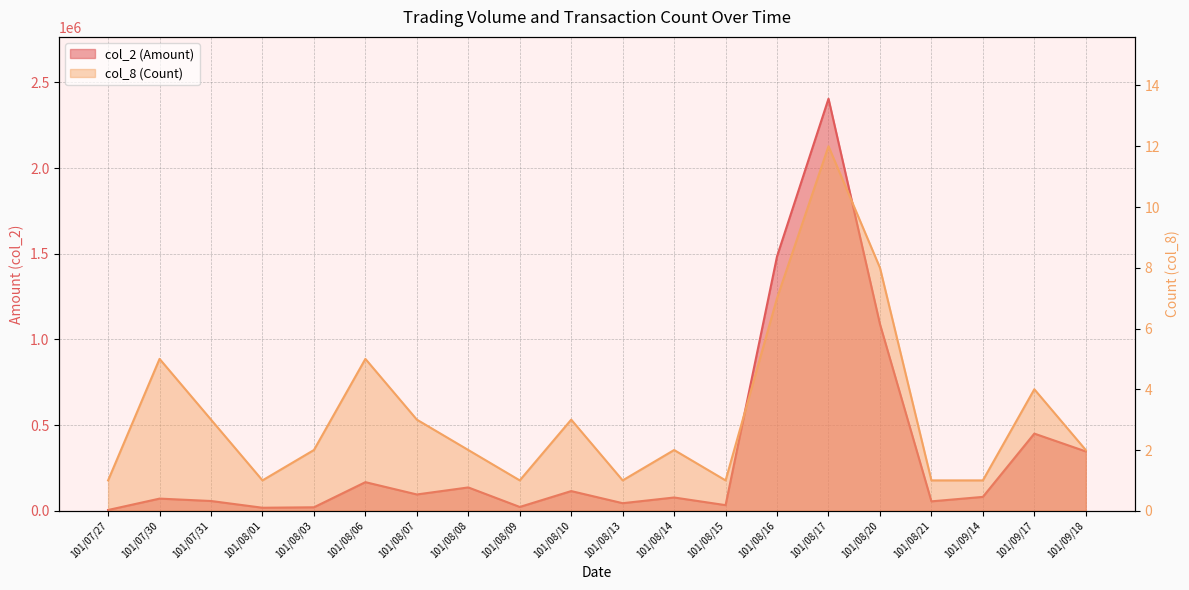

How many lines are shown in the chart?

2